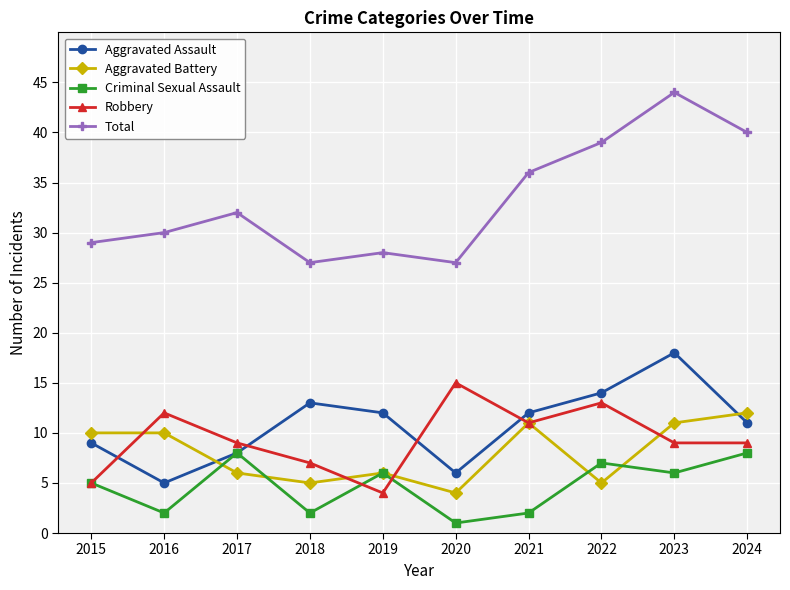

Count the Criminal Sexual Assault values in the range 2 to 7.

7